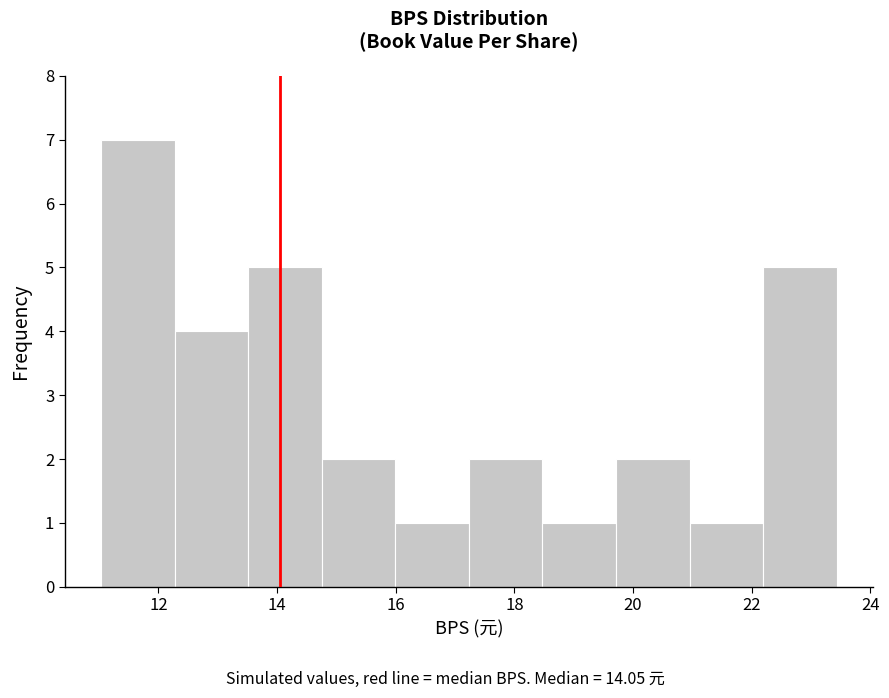

Reading left to right, transcribe this chart: for each bar, give the range it covers on the x-axis and its height. Neither the bar edges nor the heights are printed on the chart, so give them approximately, as read against the axes.

11.0 to 12.2: 7
12.2 to 13.6: 4
13.6 to 14.8: 5
14.8 to 16.0: 2
16.0 to 17.2: 1
17.2 to 18.4: 2
18.4 to 19.8: 1
19.8 to 21.0: 2
21.0 to 22.2: 1
22.2 to 23.4: 5